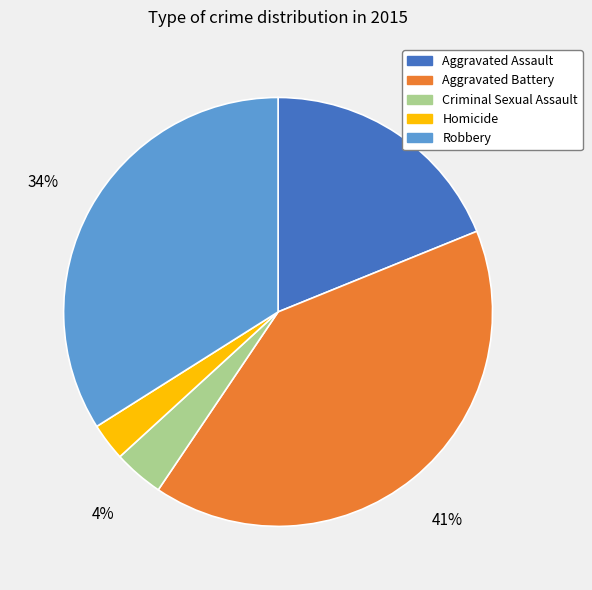

To the nearest percent, what is the combined percentage of Homicide and Criminal Sexual Assault?

7%